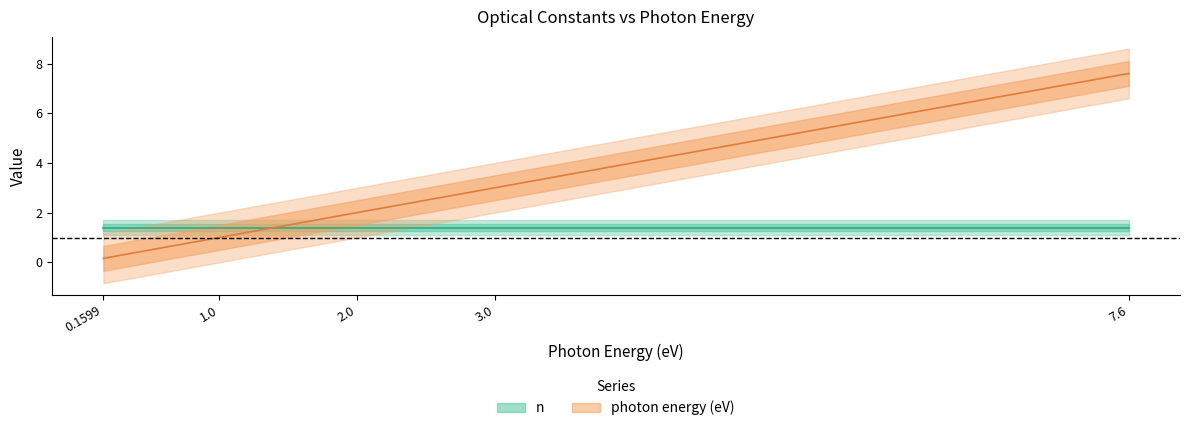

What is the difference between the second highest and minimum values in the photon energy (eV) series?

2.8